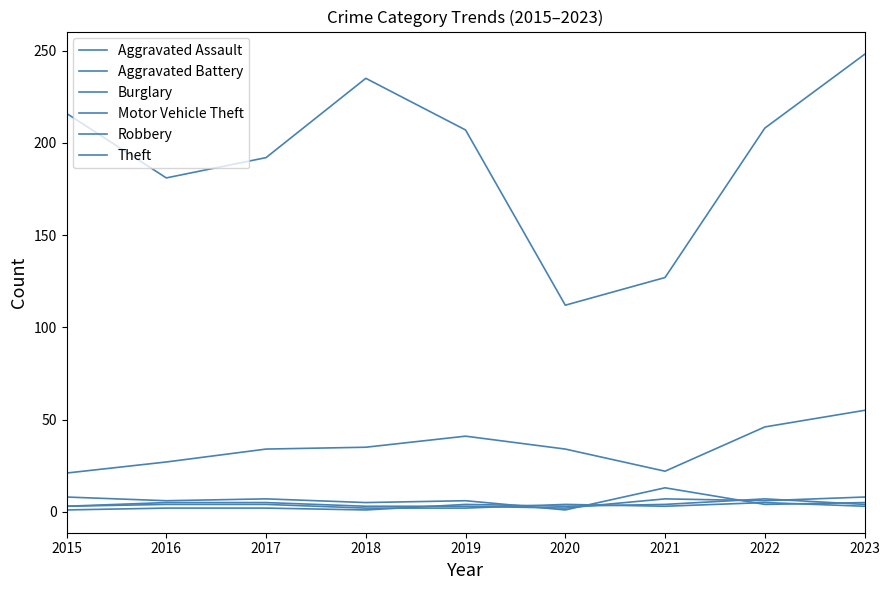

Is this an area chart (filled region under the line)?

No